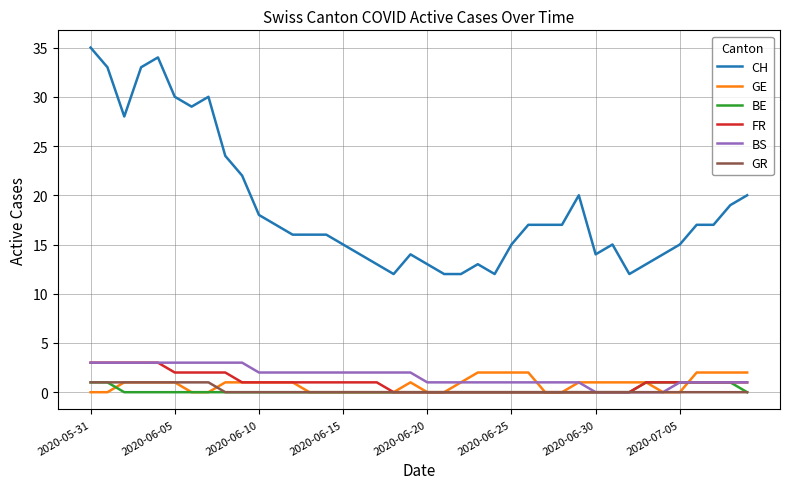

Which series has the largest range (max minus min)?

CH